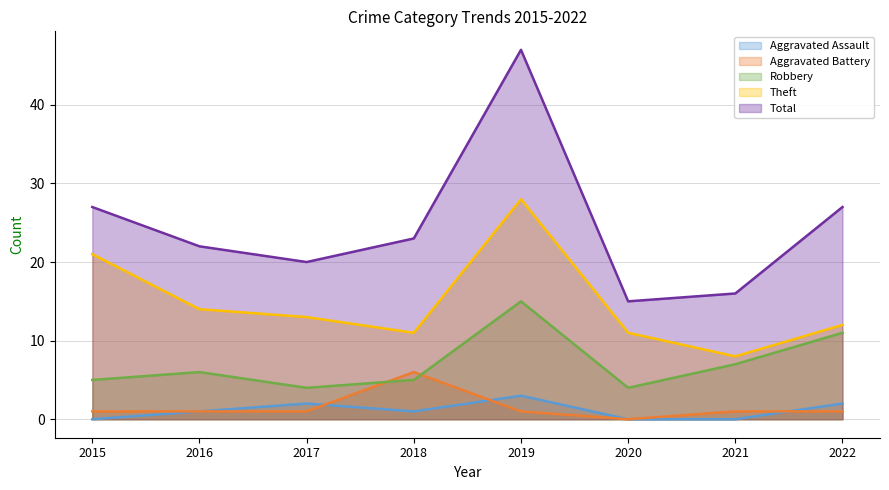

True or false: Theft and Aggravated Battery intersect in this chart.

False